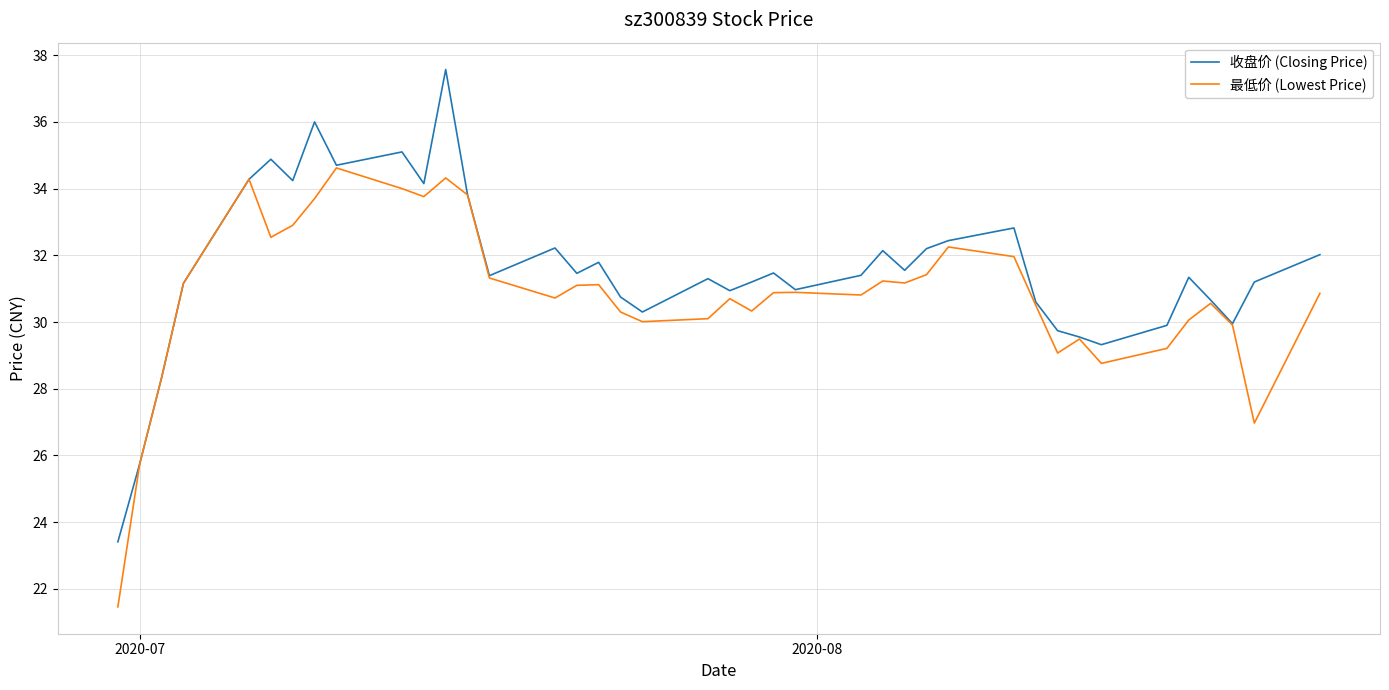

What is the maximum value for 收盘价 (Closing Price)?

37.6